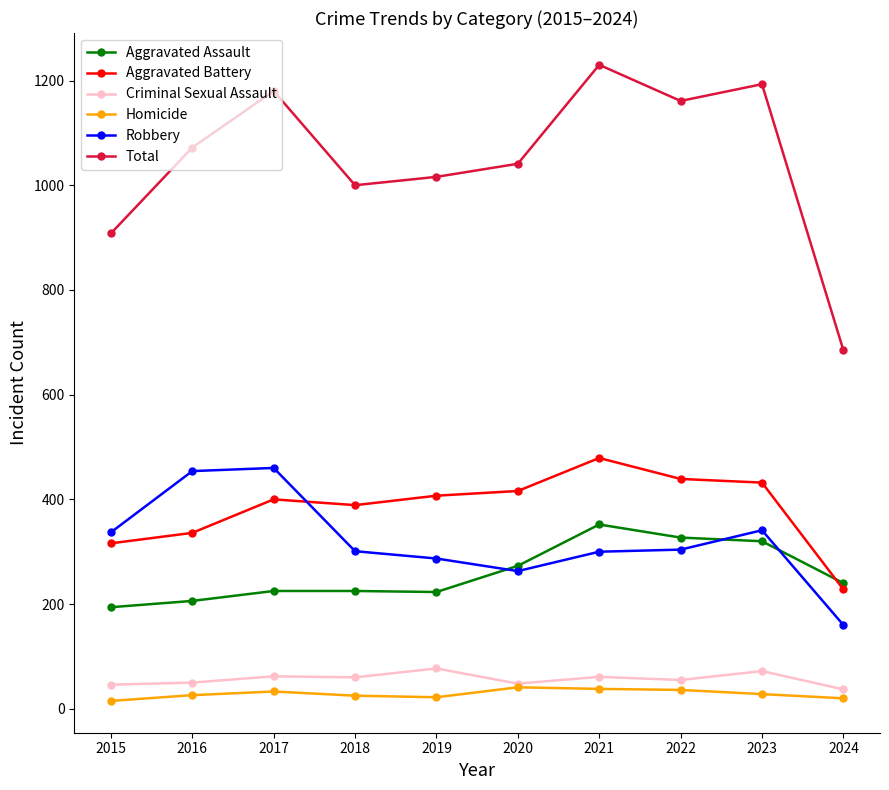

Between 2016 and 2019, which series saw the biggest shift?

Robbery